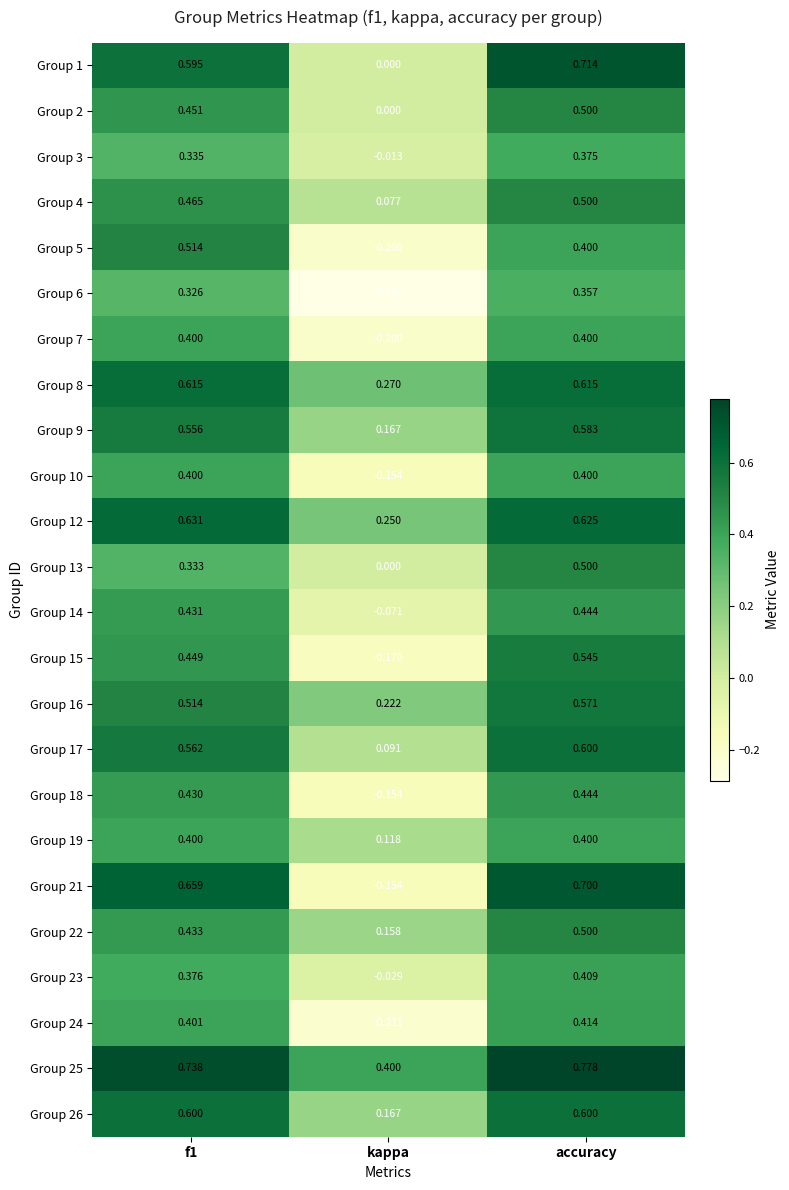

Which label corresponds to the largest value in the chart?

accuracy